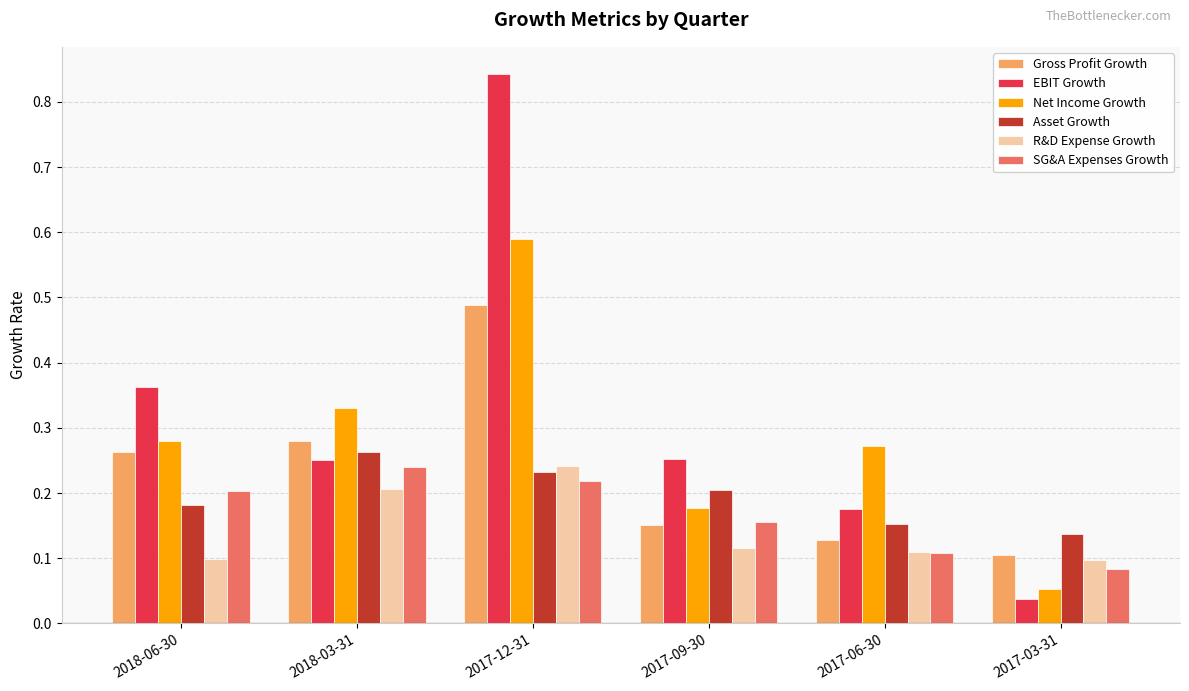

The value of Asset Growth at 2018-03-31 is 0.1. True or false?

False